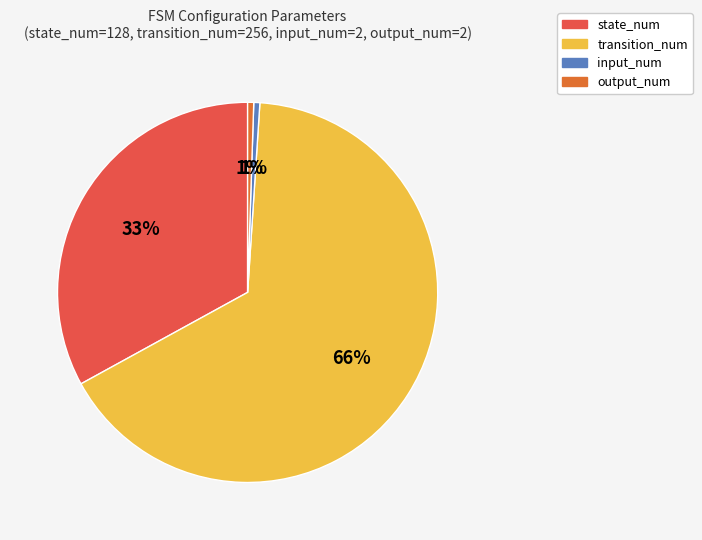

How many slices are in this pie chart?

4